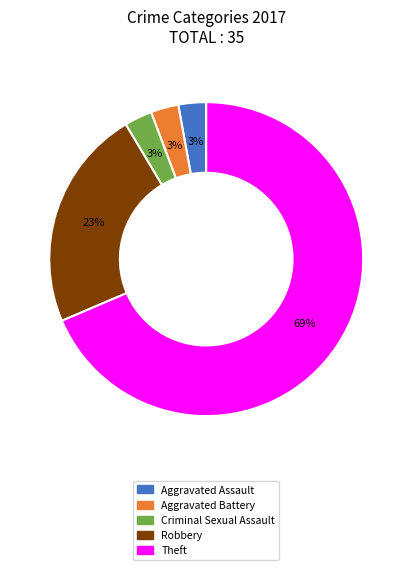

Which slice represents more than half of the pie?

Theft